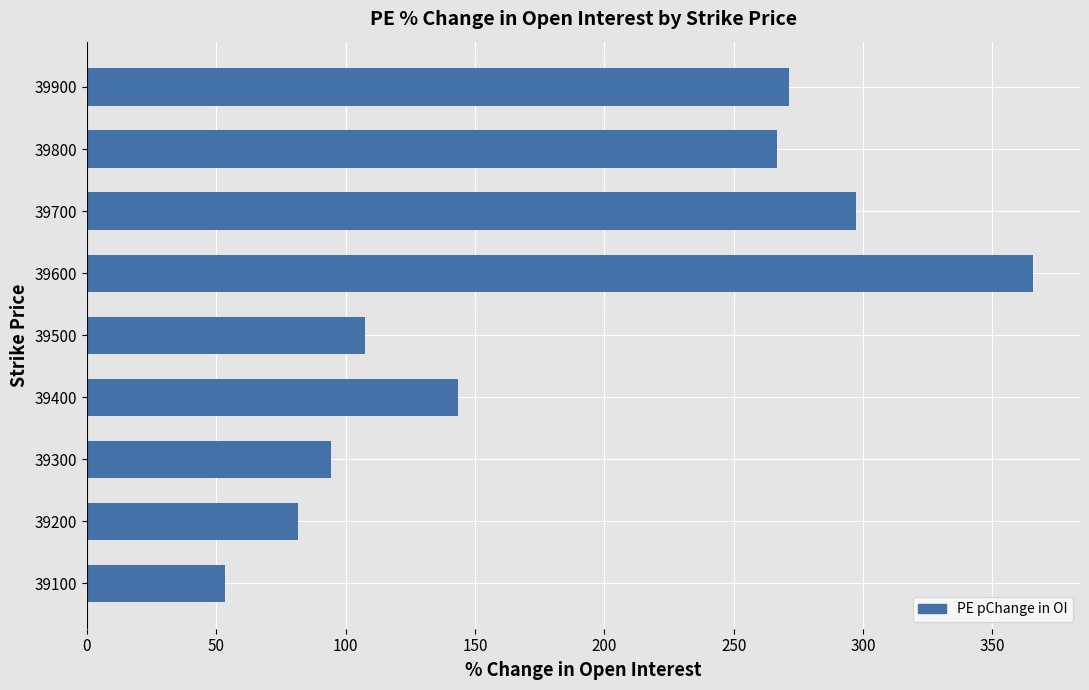

Count the number of categories in the chart.

9